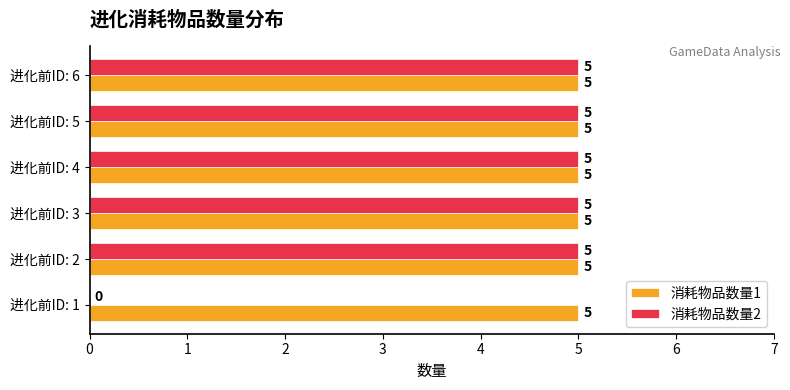

What is the total value across all series at 进化前ID: 6?

10